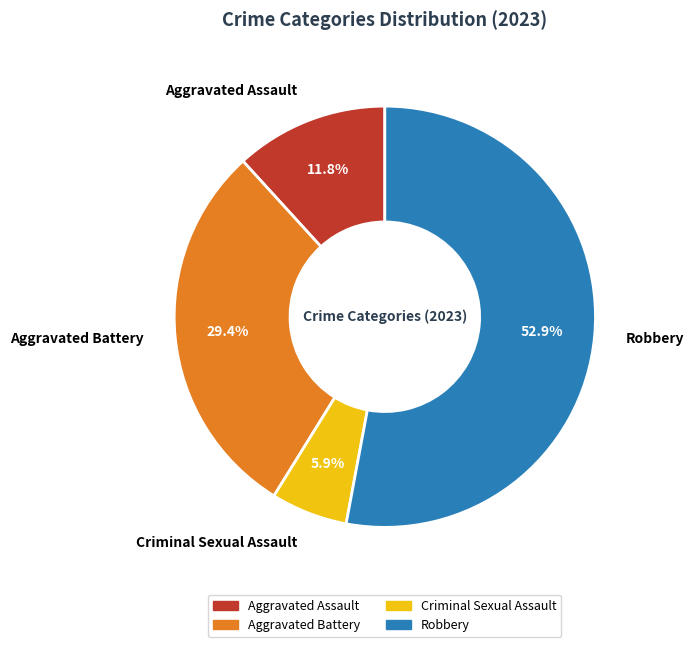

True or false: Criminal Sexual Assault accounts for 12% of the total.

False